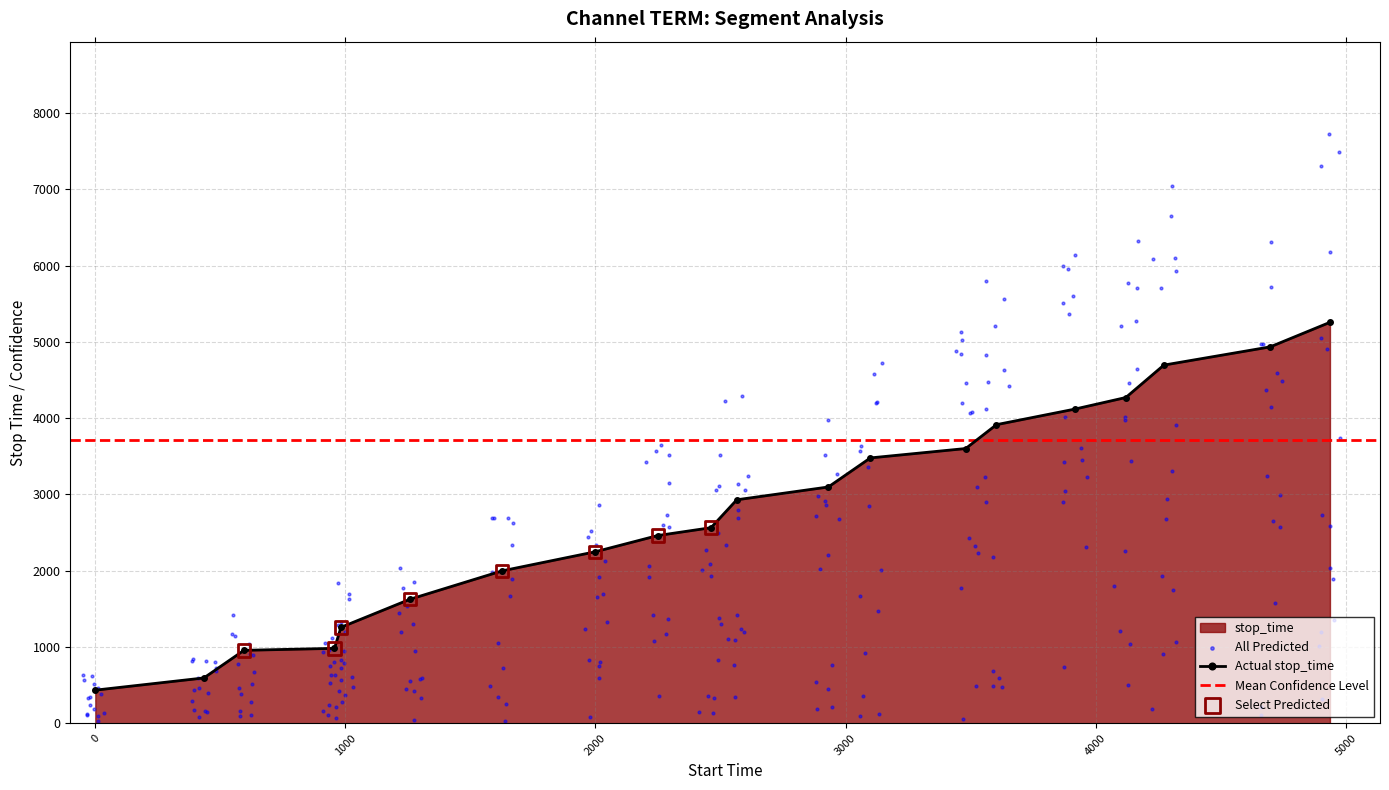

What is the total value across all series at 17?

4696.7